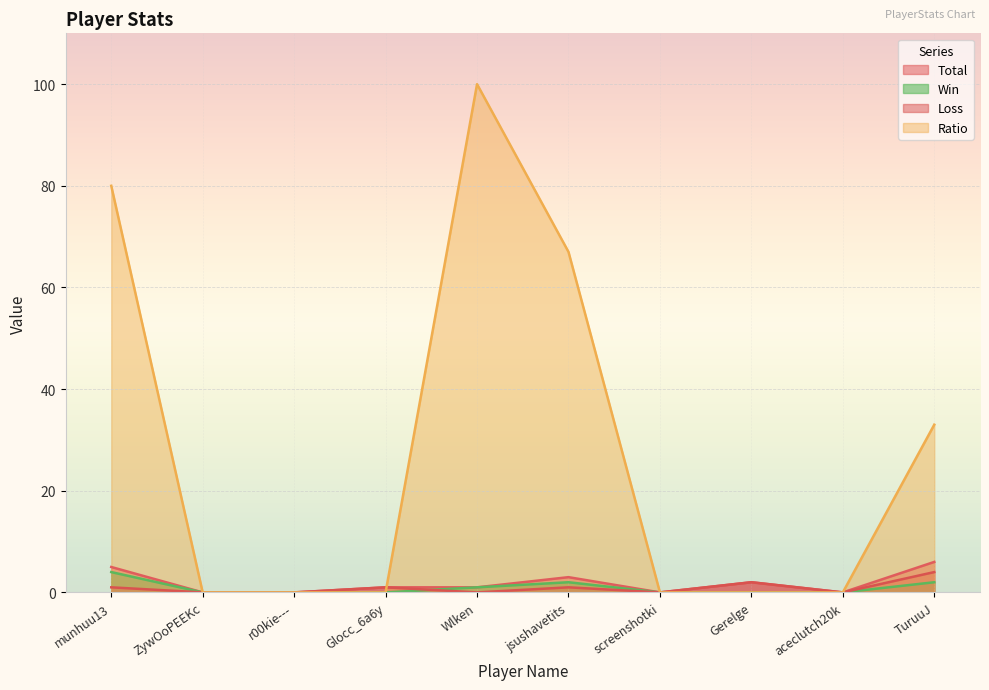

What is the difference between the highest and lowest values at jsushavetits?

66